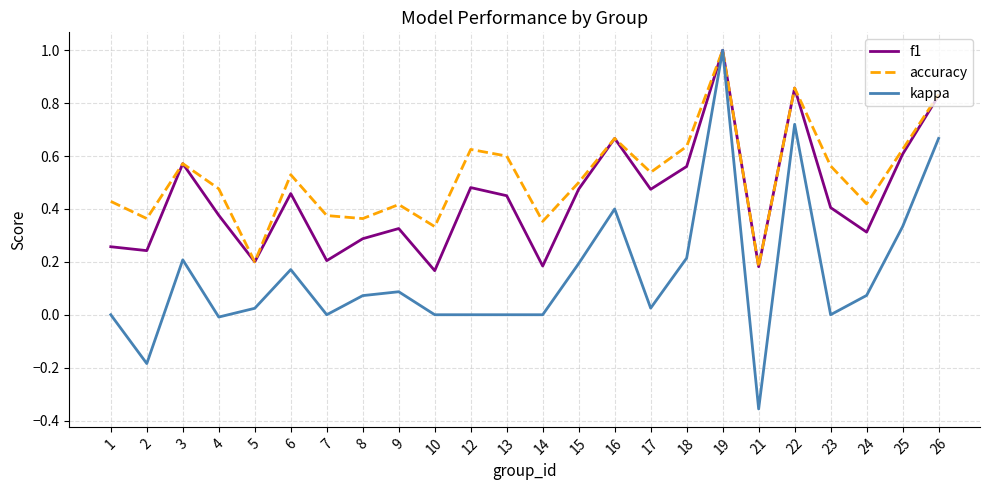

Rank the series by their average value, from lowest to highest.

kappa, f1, accuracy